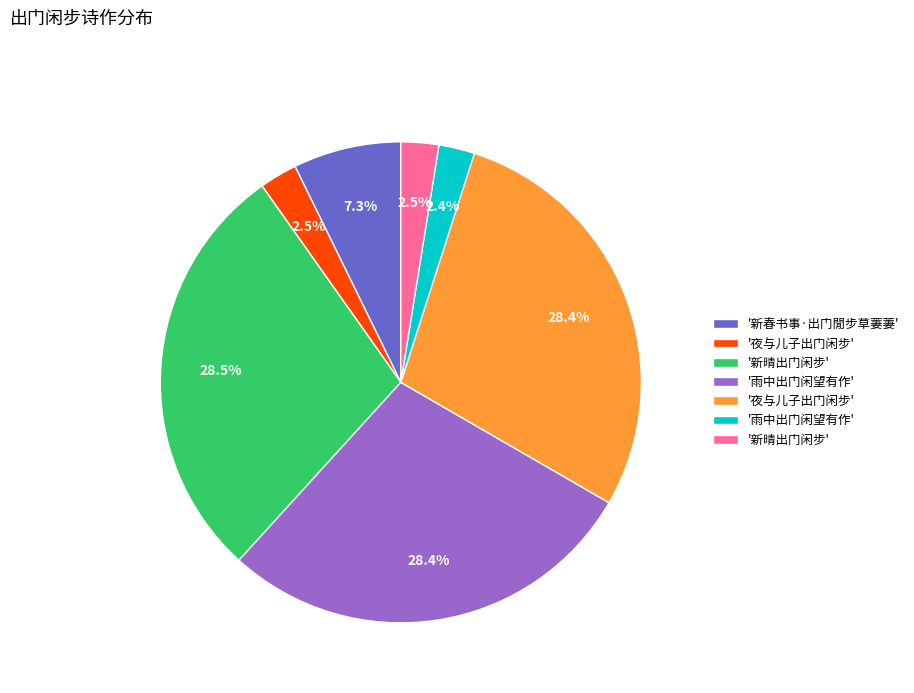

Does any single category account for the majority?

No